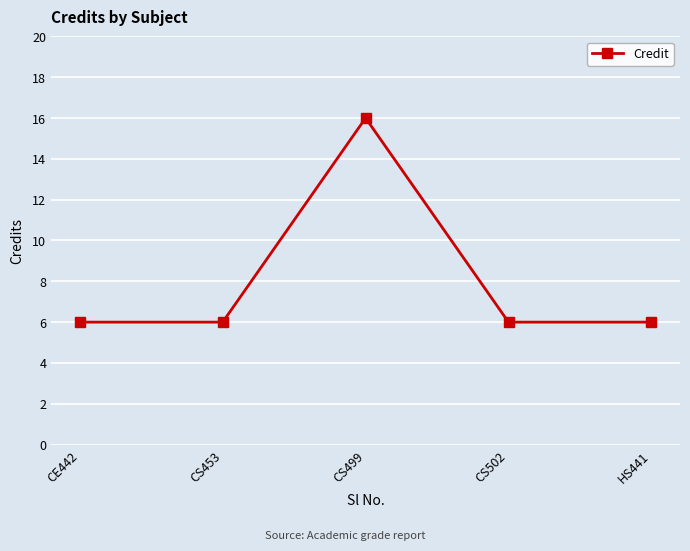

Read the value at CS502.

6